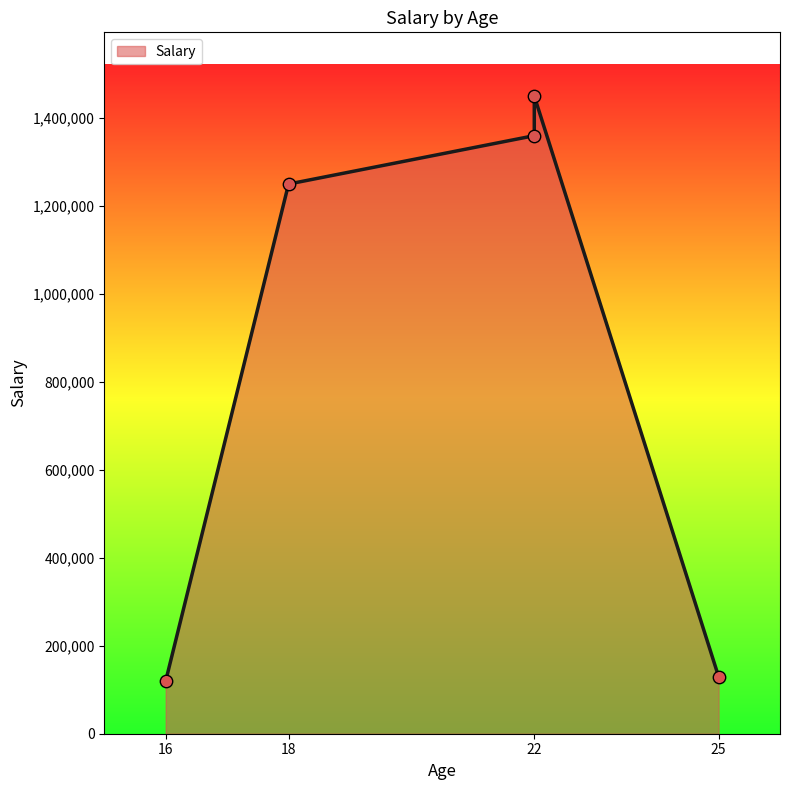

Between 25 and 16, which is larger?

25